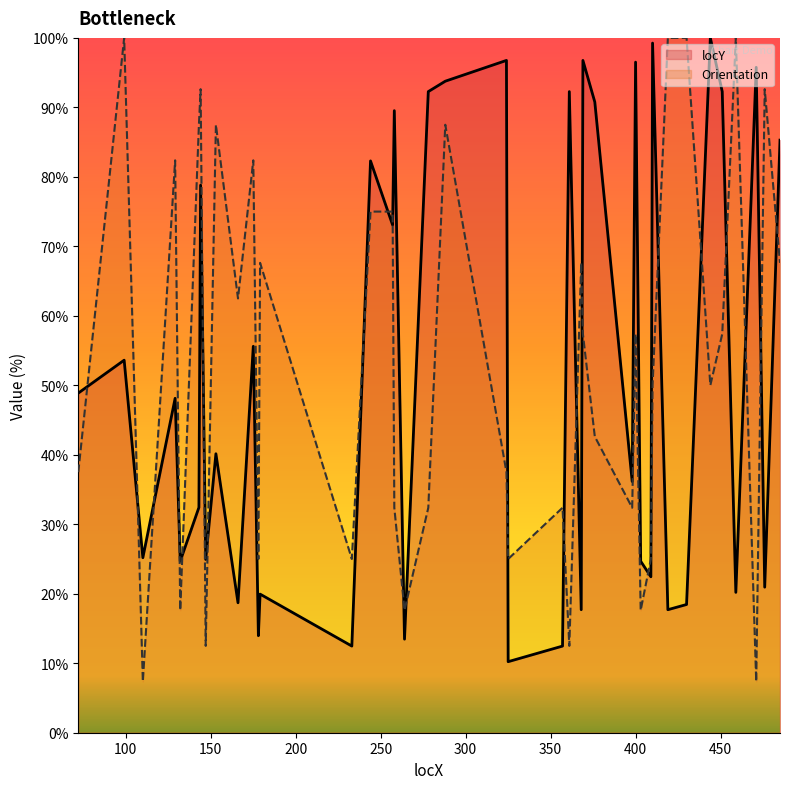

True or false: Orientation has a value of 2.2 at 110.

False